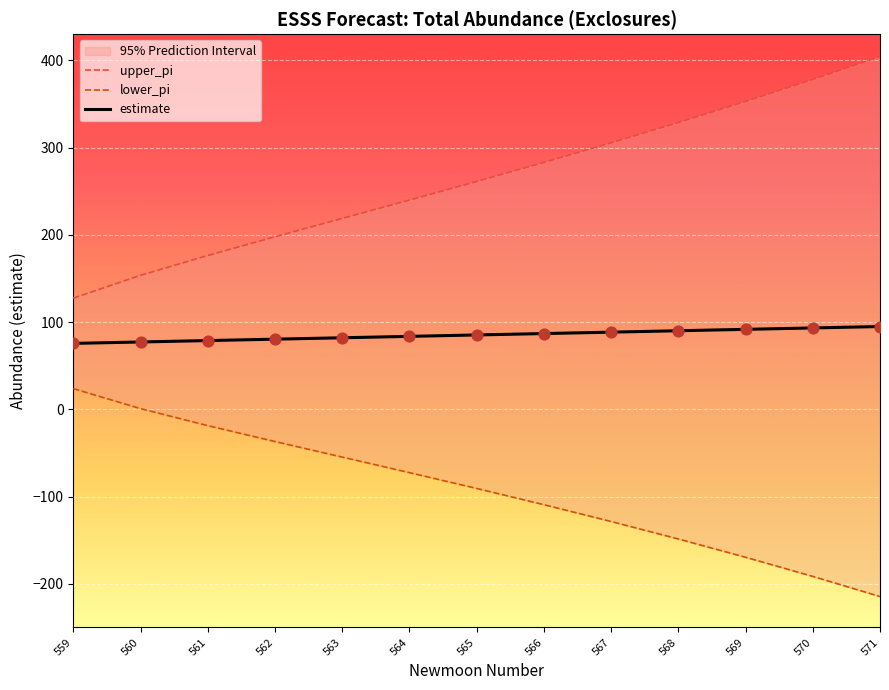

What are all the series names shown in the legend?

upper_pi, lower_pi, estimate